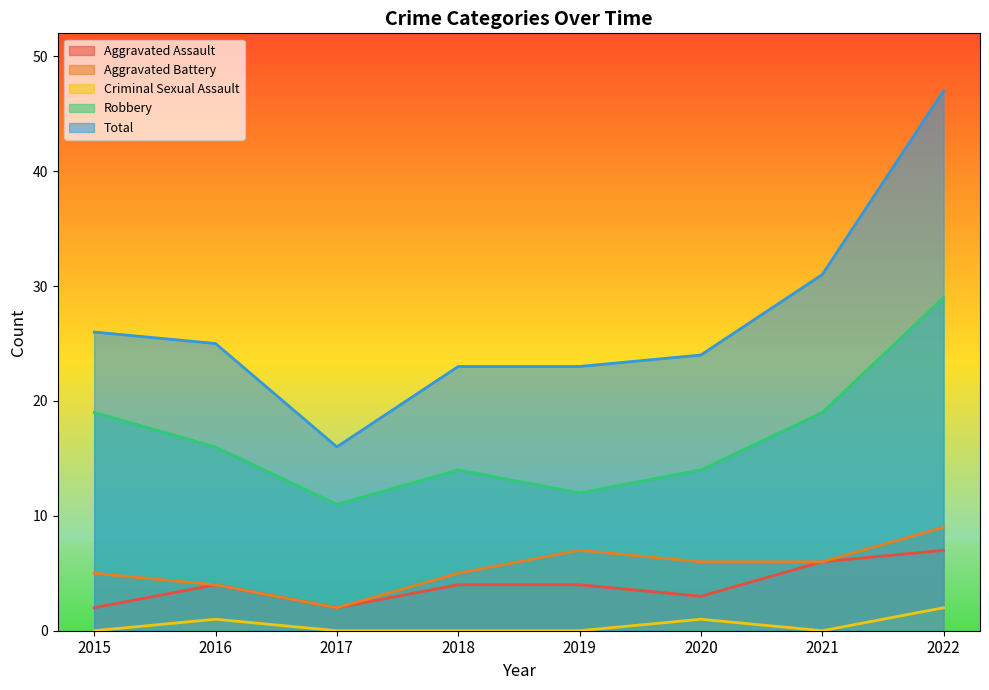

What is the value of the Aggravated Battery point at the 7th from the left?

6